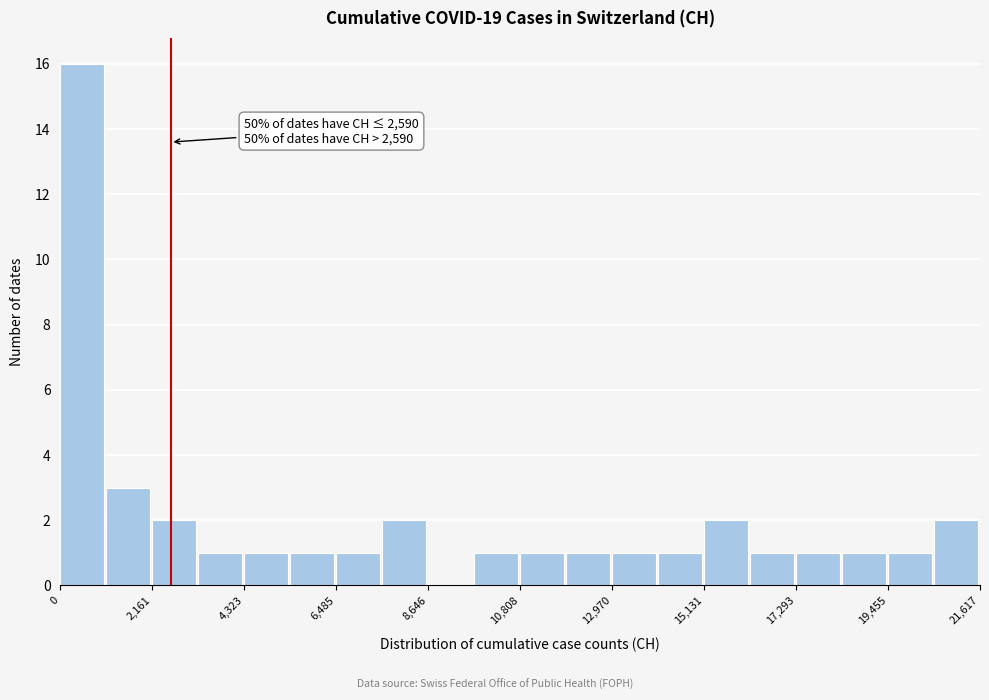

Around what value on the x-axis is the tallest bar? Give the approximate position of its centre, as read against the axis.

500